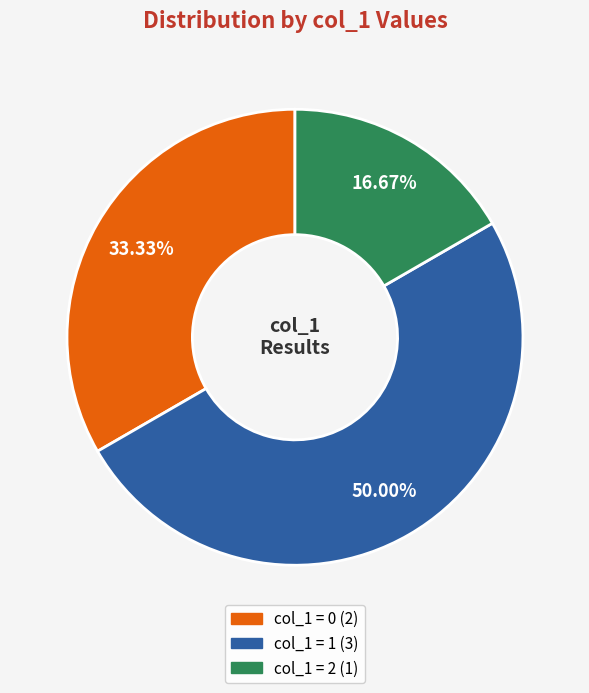

Count the number of slices in the pie.

3